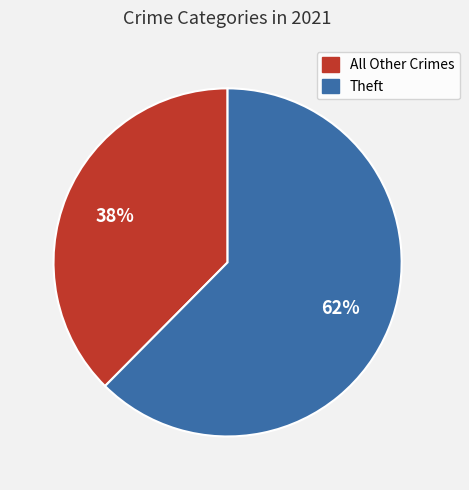

How many segments does this pie chart have?

2